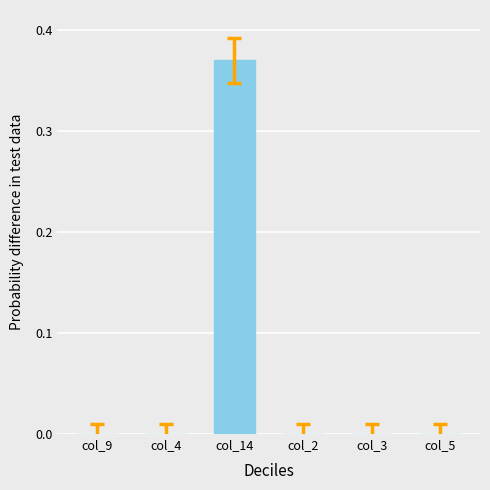

The value at col_3 is -0.3. True or false?

False